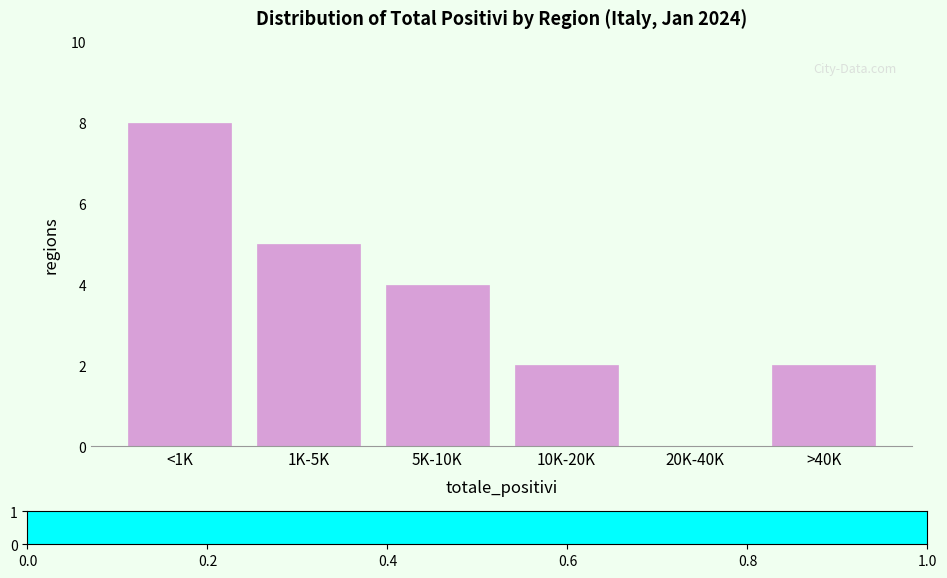

Reading right to left, transcribe all the data shown in this chart.

>40K=2	20K-40K=0	10K-20K=2	5K-10K=4	1K-5K=5	<1K=8